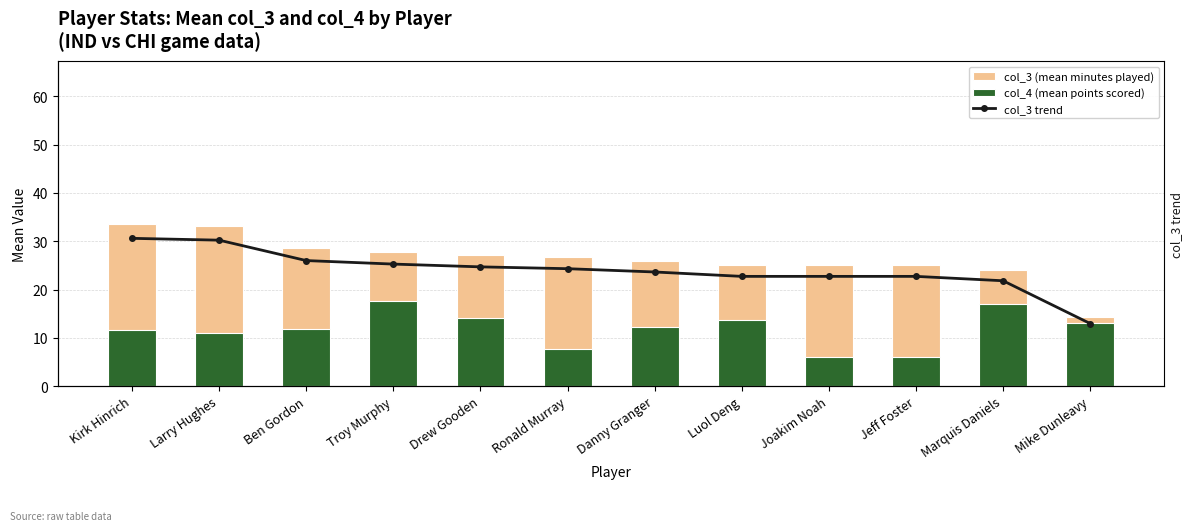

What is the total value across all series at Luol Deng?

63.8